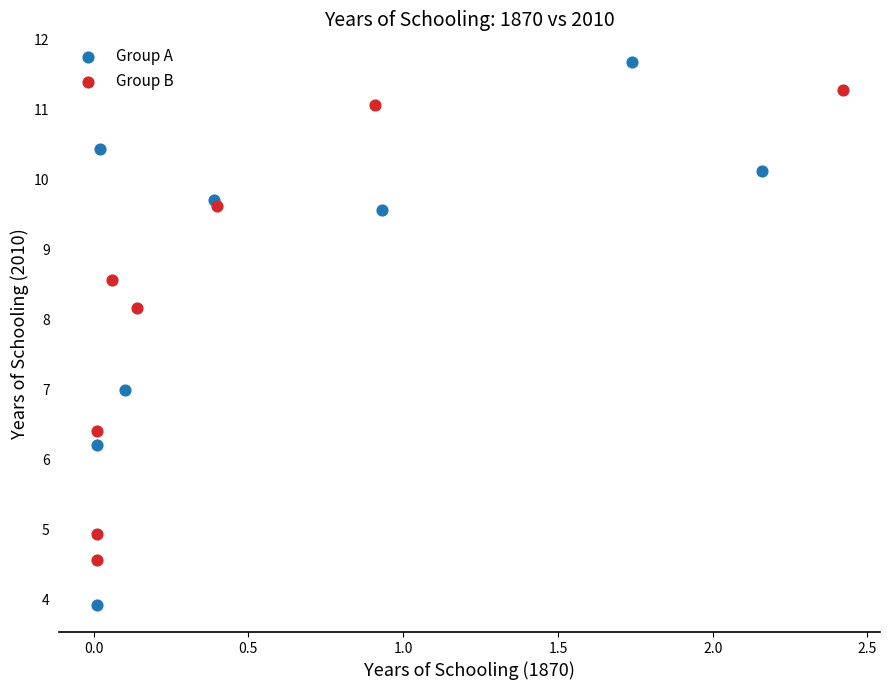

Which series contains the highest Y value?

Group A